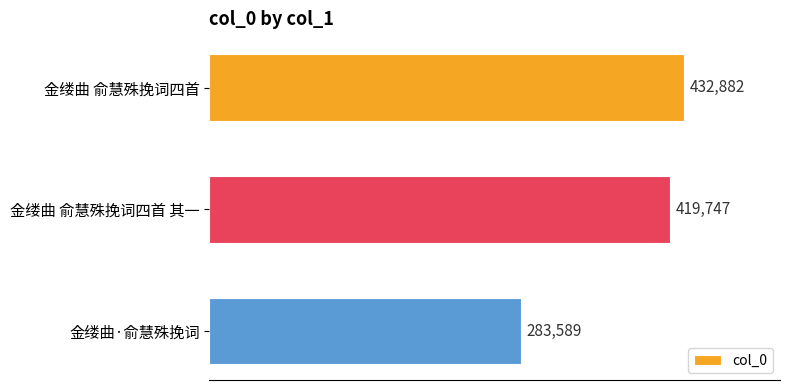

The value at 金缕曲 俞慧殊挽词四首 is 432882. True or false?

True